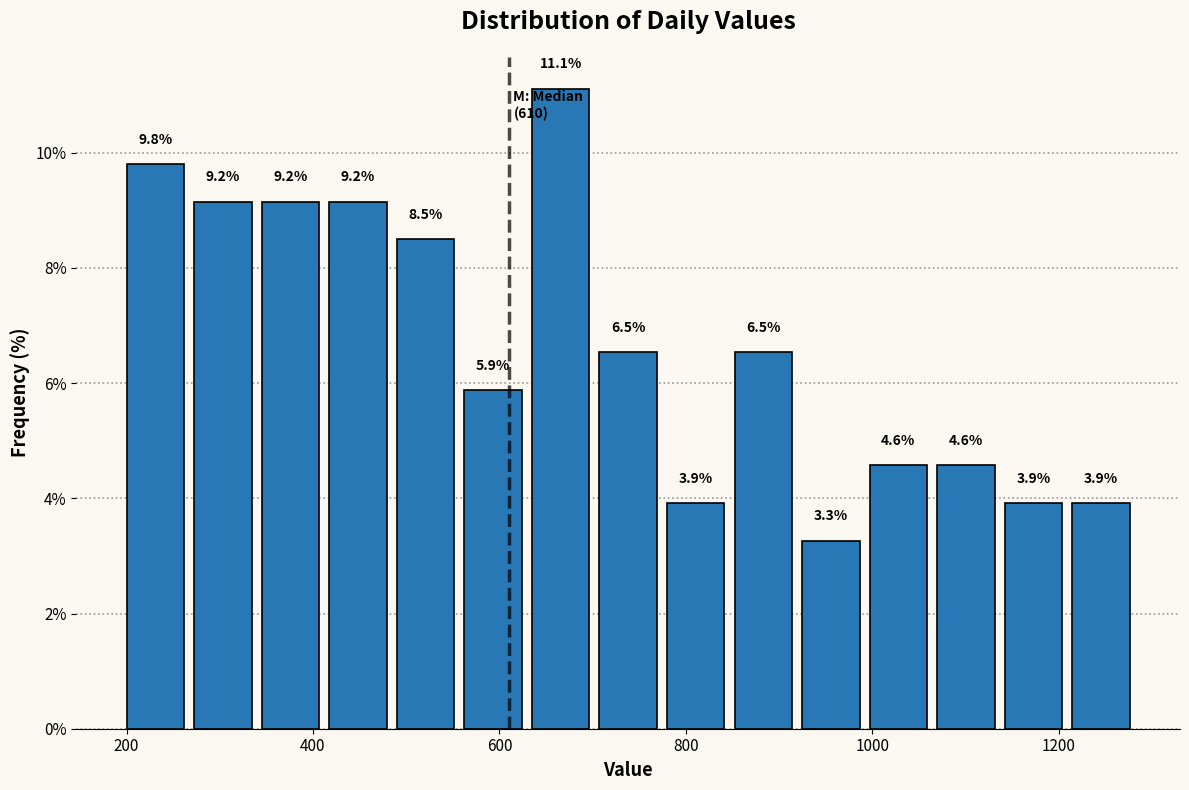

Around what value on the x-axis is the tallest bar? Give the approximate position of its centre, as read against the axis.

660